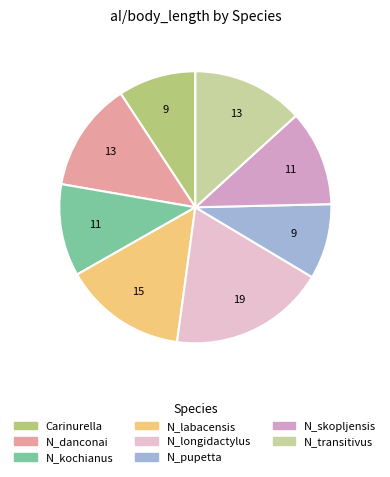

Is N_danconai the majority of the pie?

No